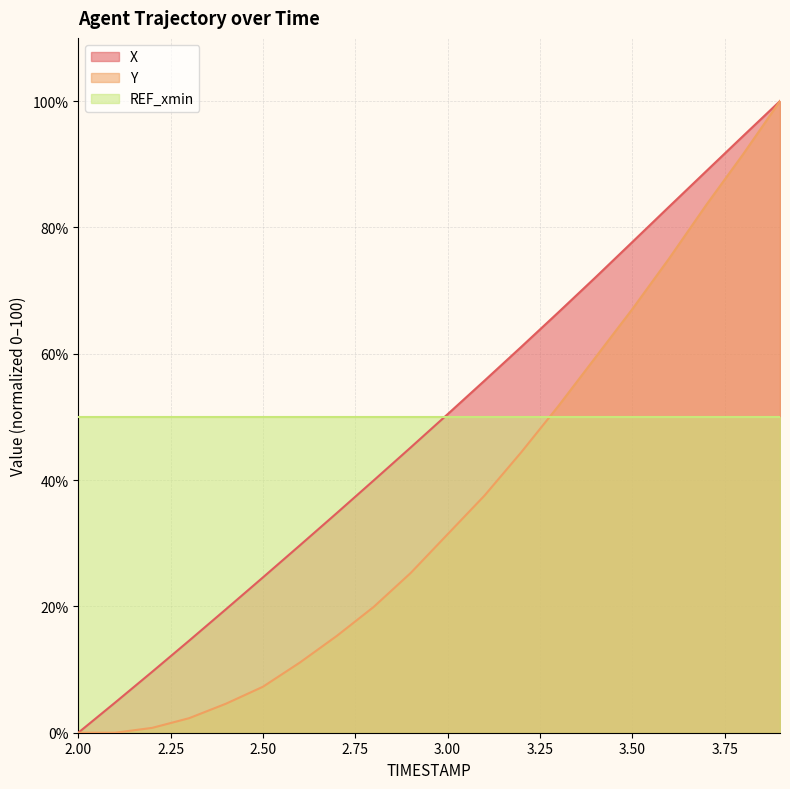

At how many categories does at least one series exceed 37?

20